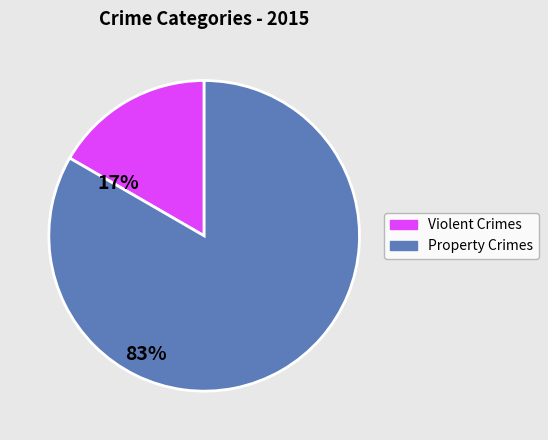

True or false: Property Crimes accounts for 83% of the total.

True